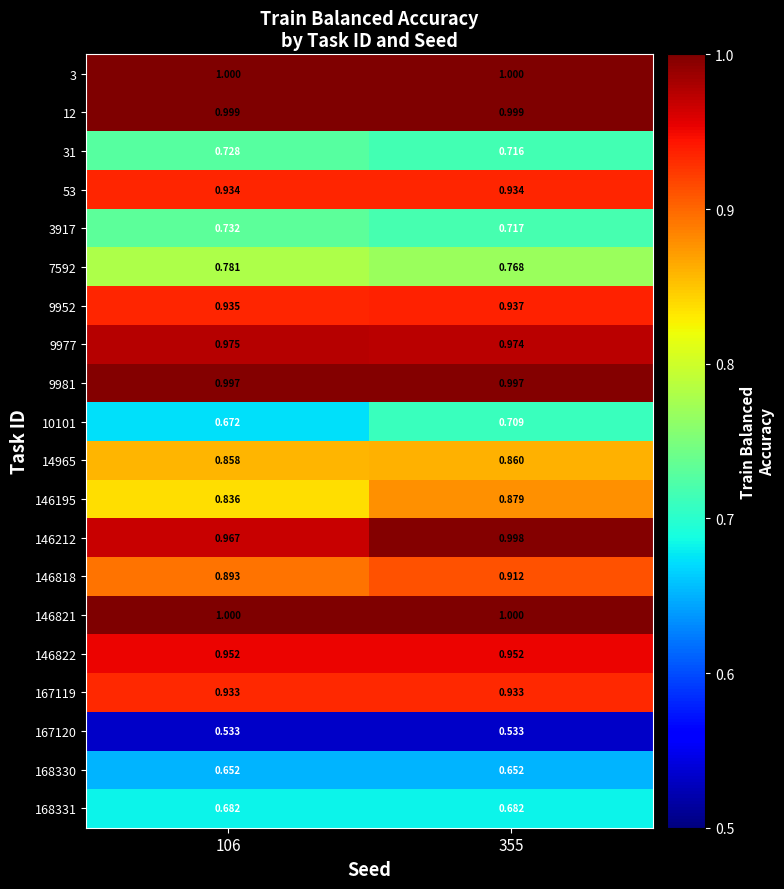

Which series changed the most between 106 and 355?

146195